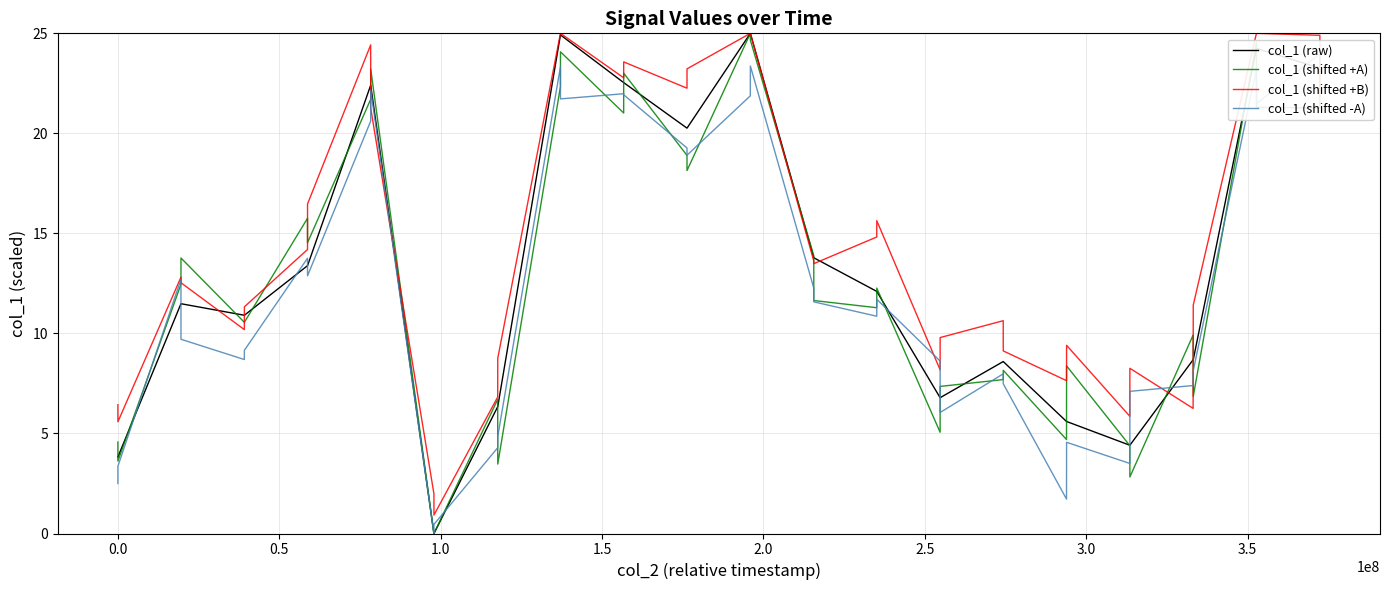

List the series in order of their overall mean, lowest first.

col_1 (shifted -A), col_1 (shifted +A), col_1 (raw), col_1 (shifted +B)